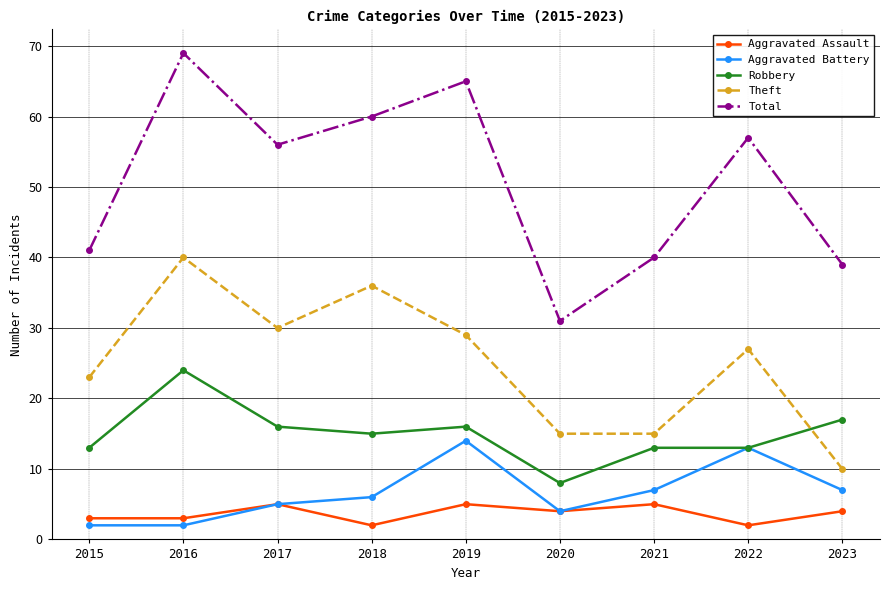

How many lines are shown in the chart?

5